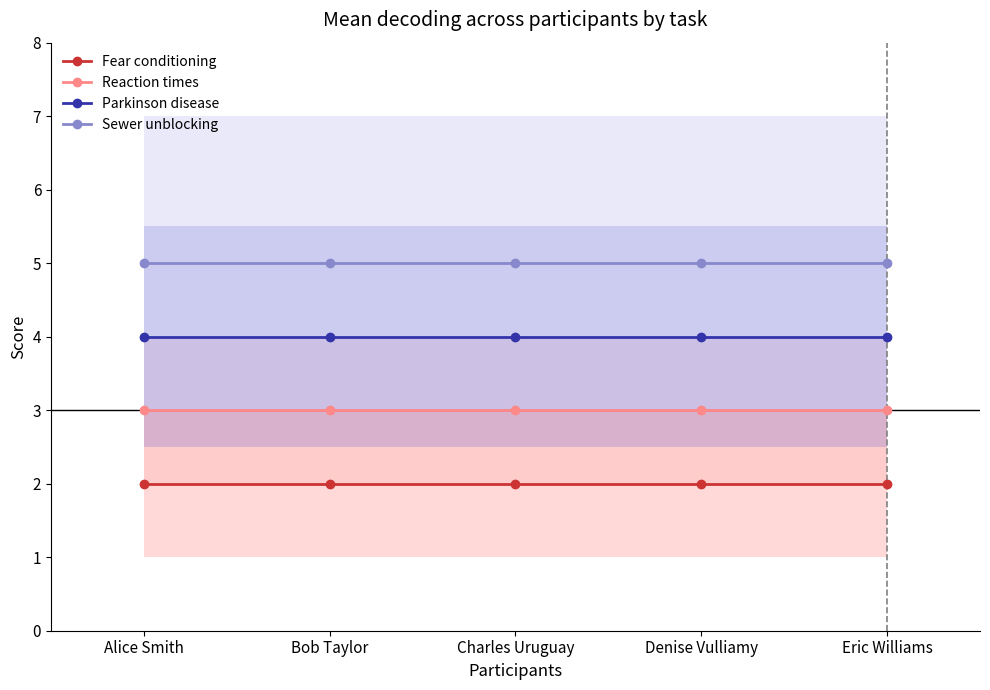

Reading left to right, list all the values displayed in this chart.

Fear conditioning: Alice Smith=2	Bob Taylor=2	Charles Uruguay=2	Denise Vulliamy=2	Eric Williams=2
Reaction times: Alice Smith=3	Bob Taylor=3	Charles Uruguay=3	Denise Vulliamy=3	Eric Williams=3
Parkinson disease: Alice Smith=4	Bob Taylor=4	Charles Uruguay=4	Denise Vulliamy=4	Eric Williams=4
Sewer unblocking: Alice Smith=5	Bob Taylor=5	Charles Uruguay=5	Denise Vulliamy=5	Eric Williams=5